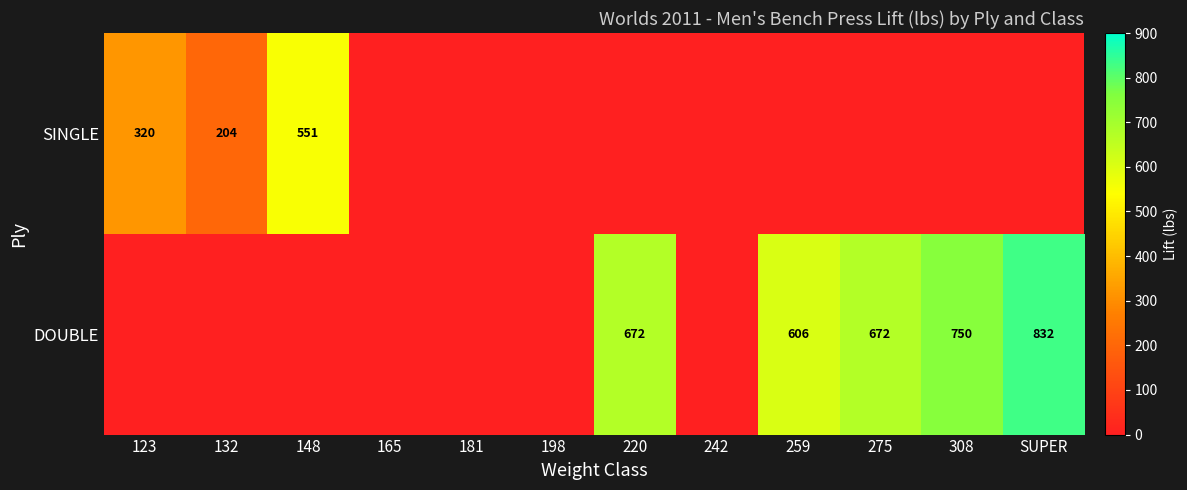

The SINGLE series shows 204.0 at 132. True or false?

True